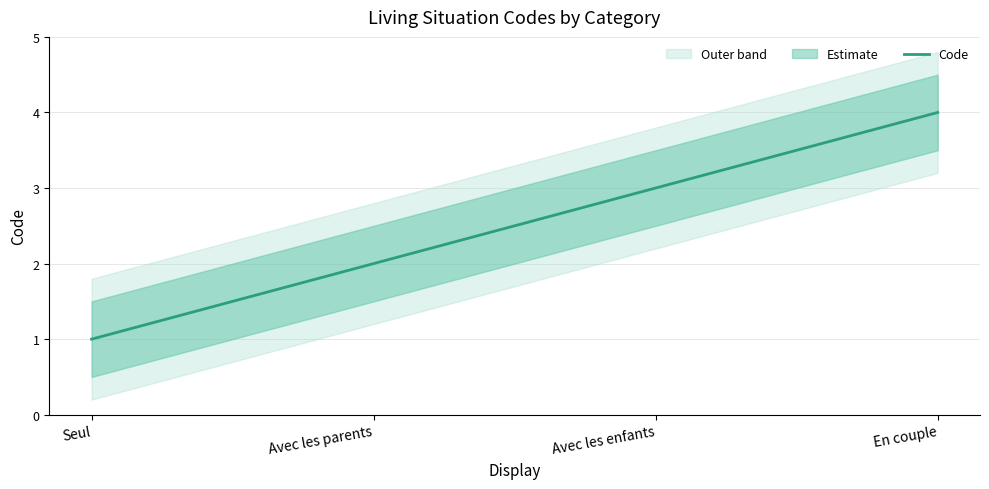

What is the value of the 4th point from the left?

4